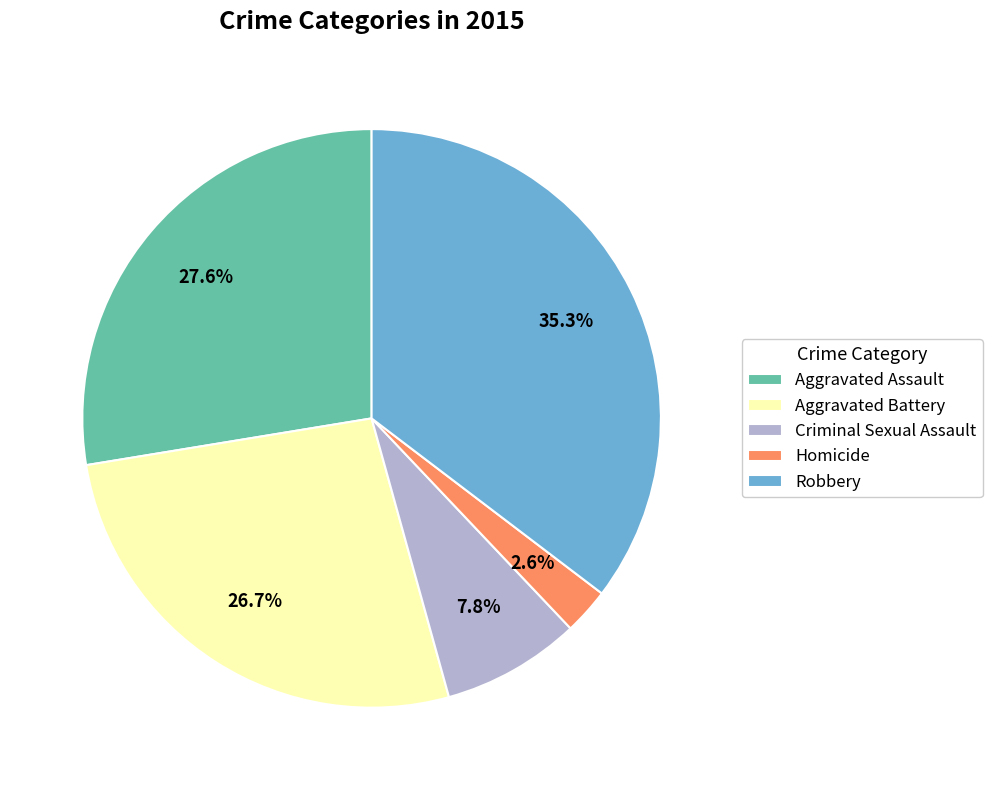

Approximately how many times larger is the value at Criminal Sexual Assault compared to Aggravated Battery?

0.3